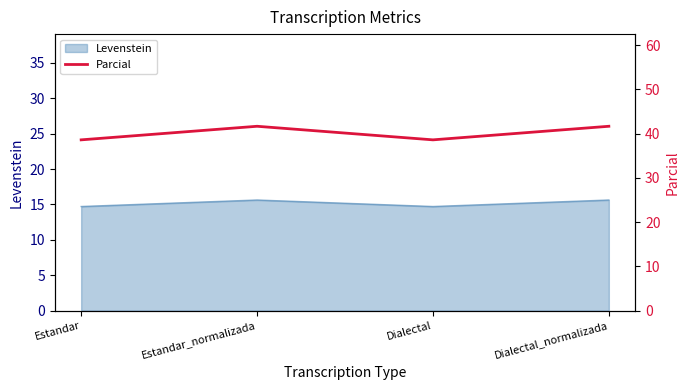

What value does the Levenstein series have at Dialectal?

14.7